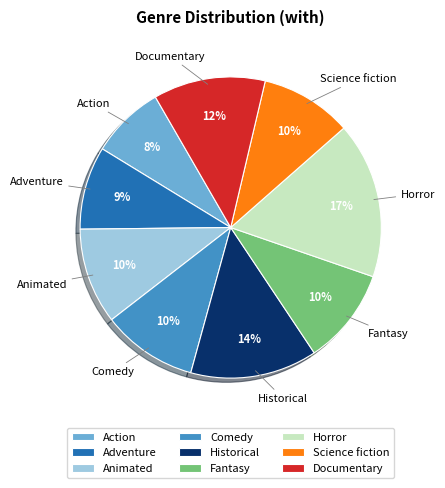

What is the largest slice in the pie chart?

Horror